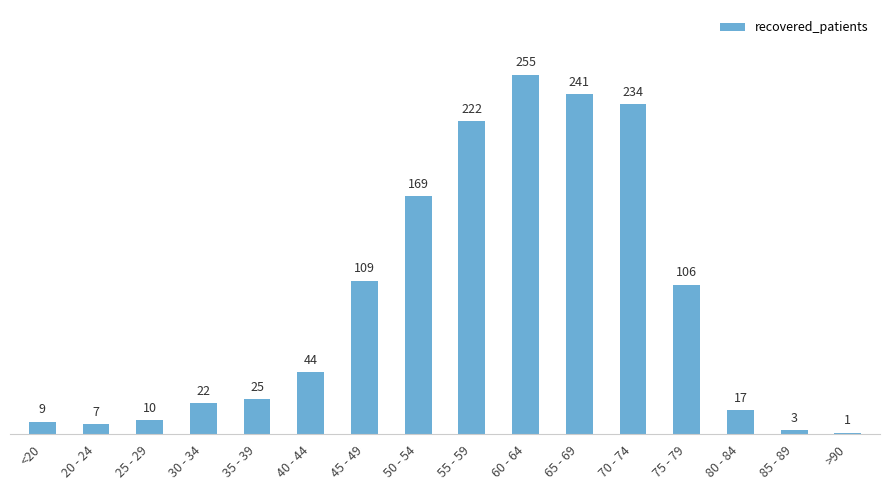

Is it true that the value at 60 - 64 is 255?

True